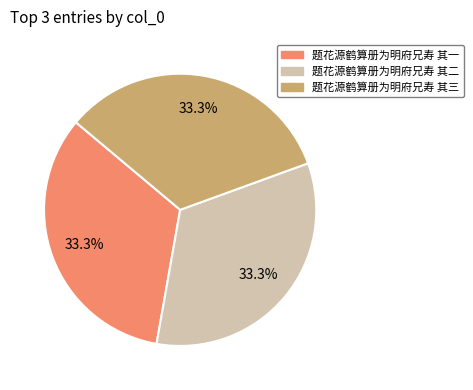

Is it true that 题花源鹤算册为明府兄寿 其二 is 33% of the pie?

True